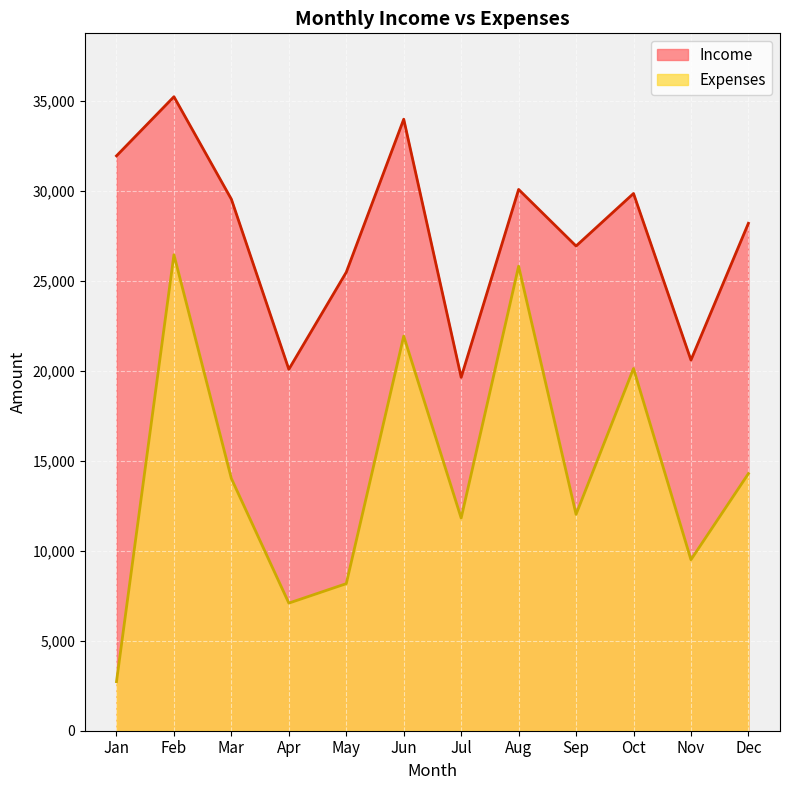

In Expenses, how many points are higher than both neighbors (excluding endpoints)?

4